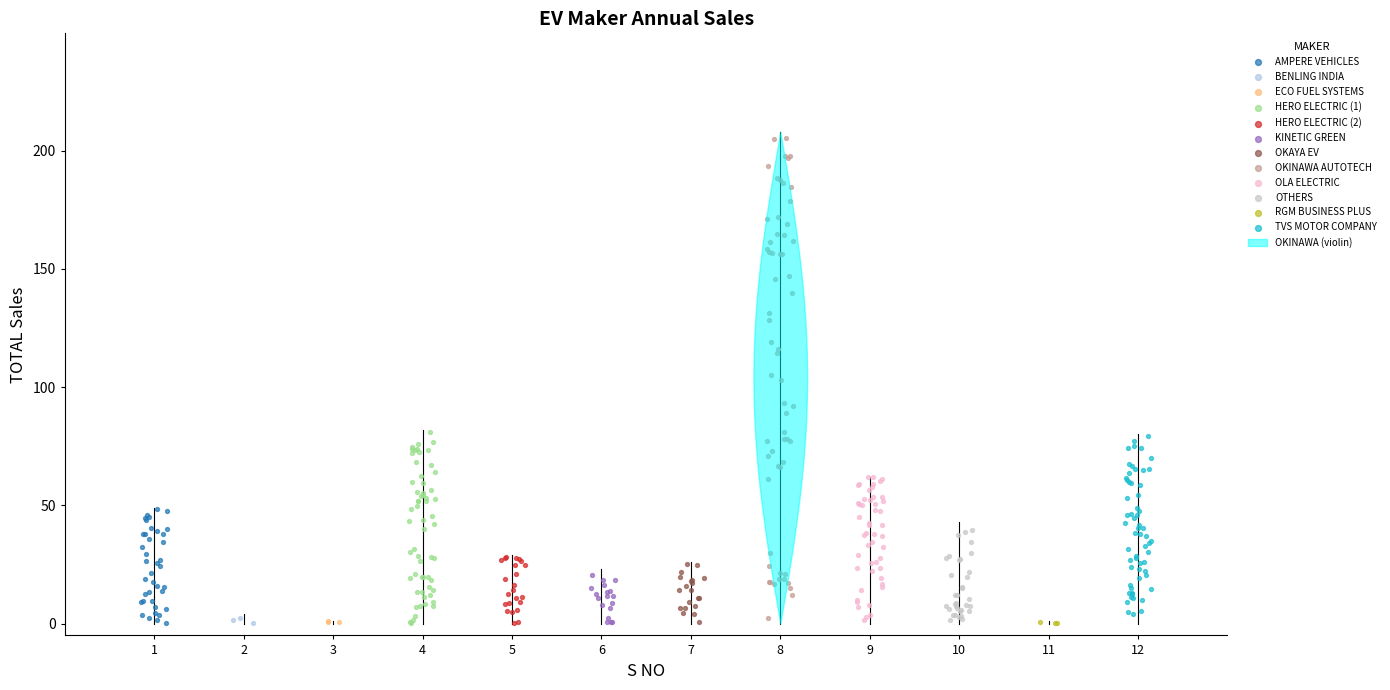

Which series has the widest spread of Y values?

OKINAWA AUTOTECH